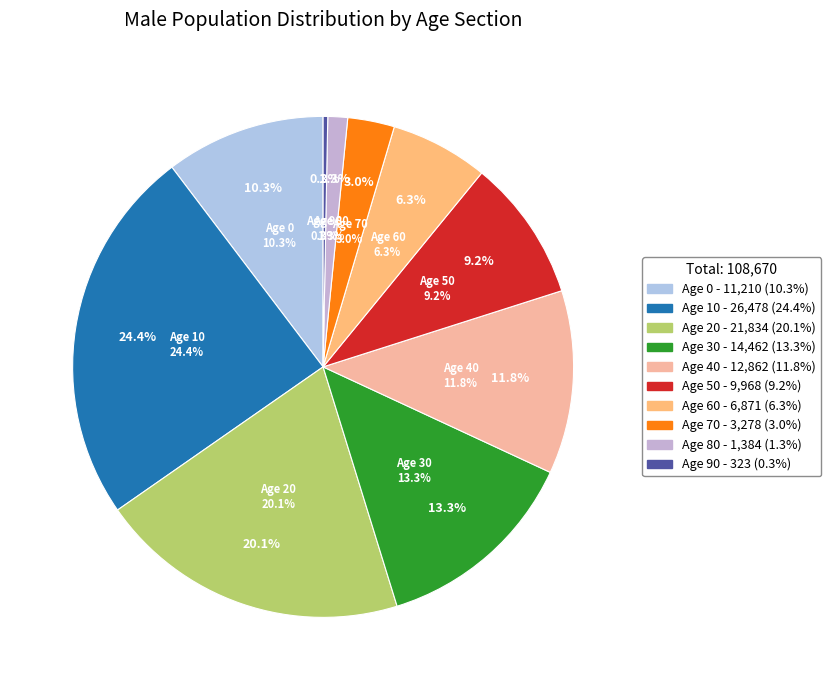

To the nearest percent, what is the average slice percentage?

10%